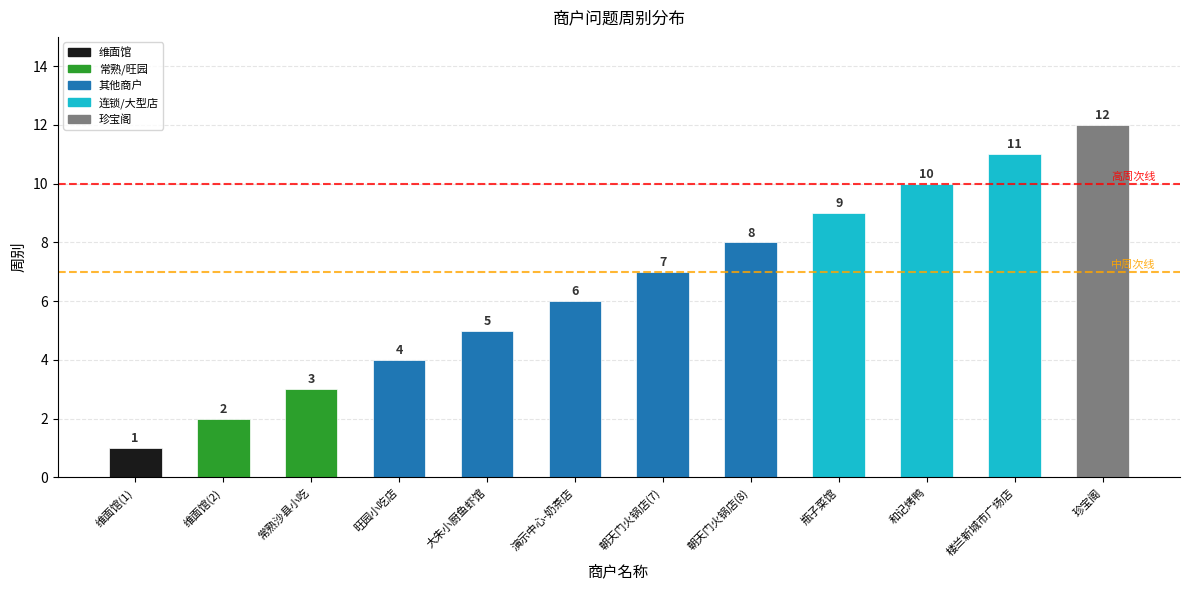

What is the label of the 4th bar from the left?

旺园小吃店